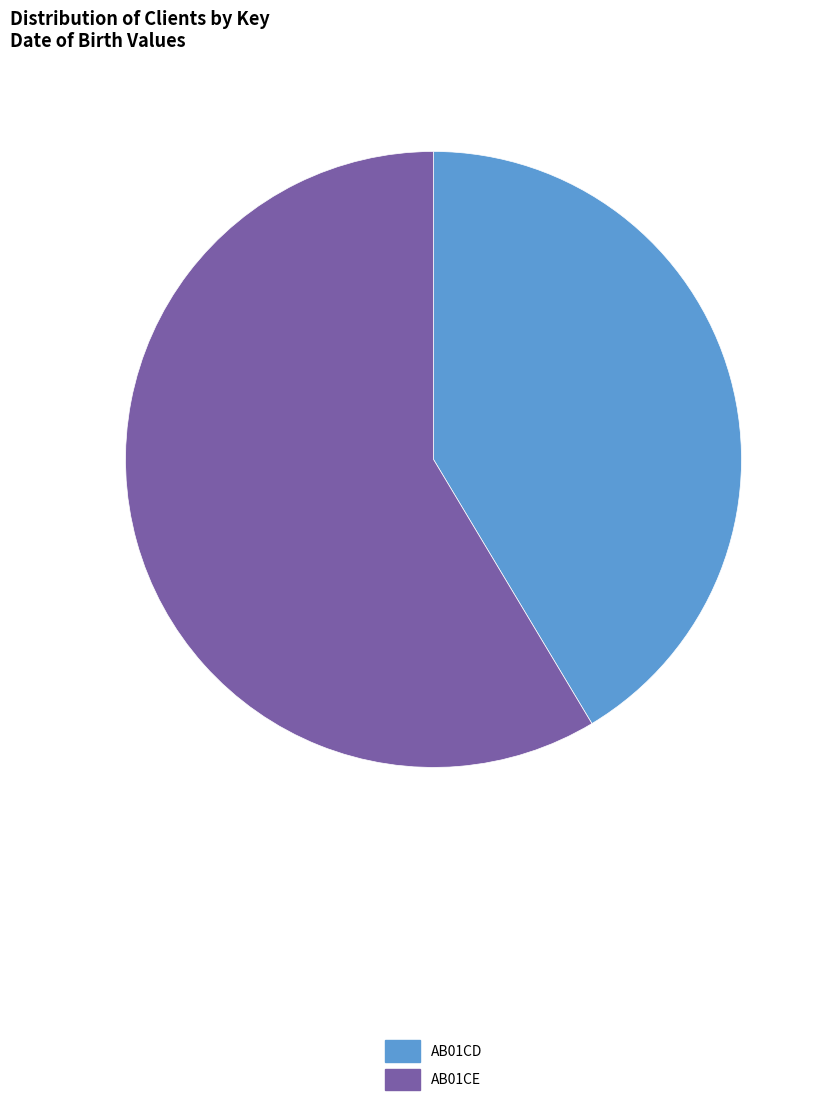

What is the largest slice in the pie chart?

AB01CE